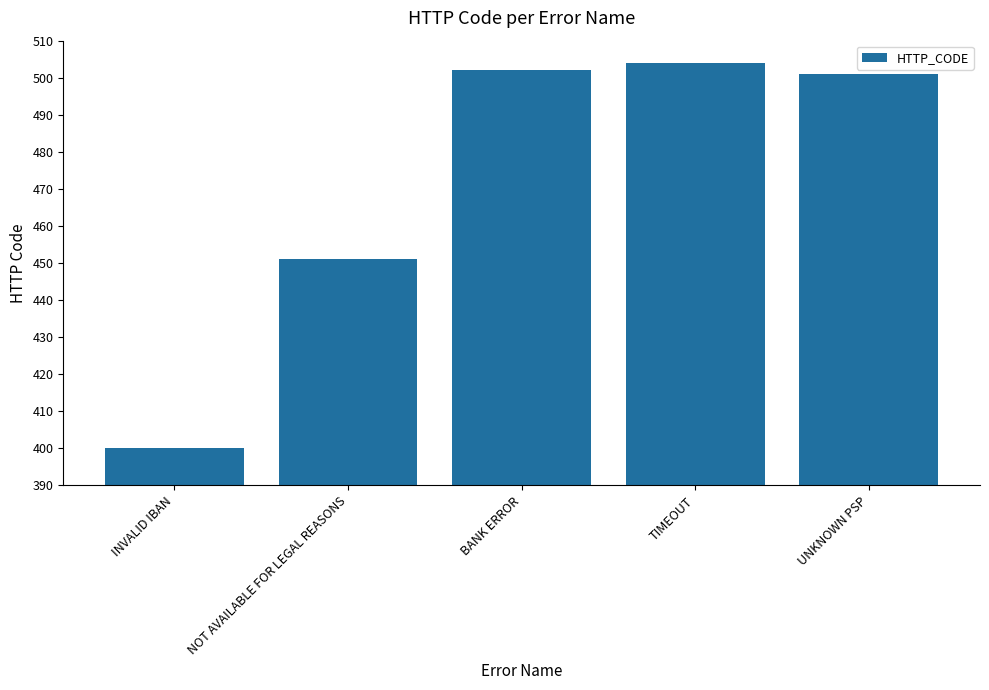

What is the ratio of the value at NOT AVAILABLE FOR LEGAL REASONS to the value at TIMEOUT?

0.9